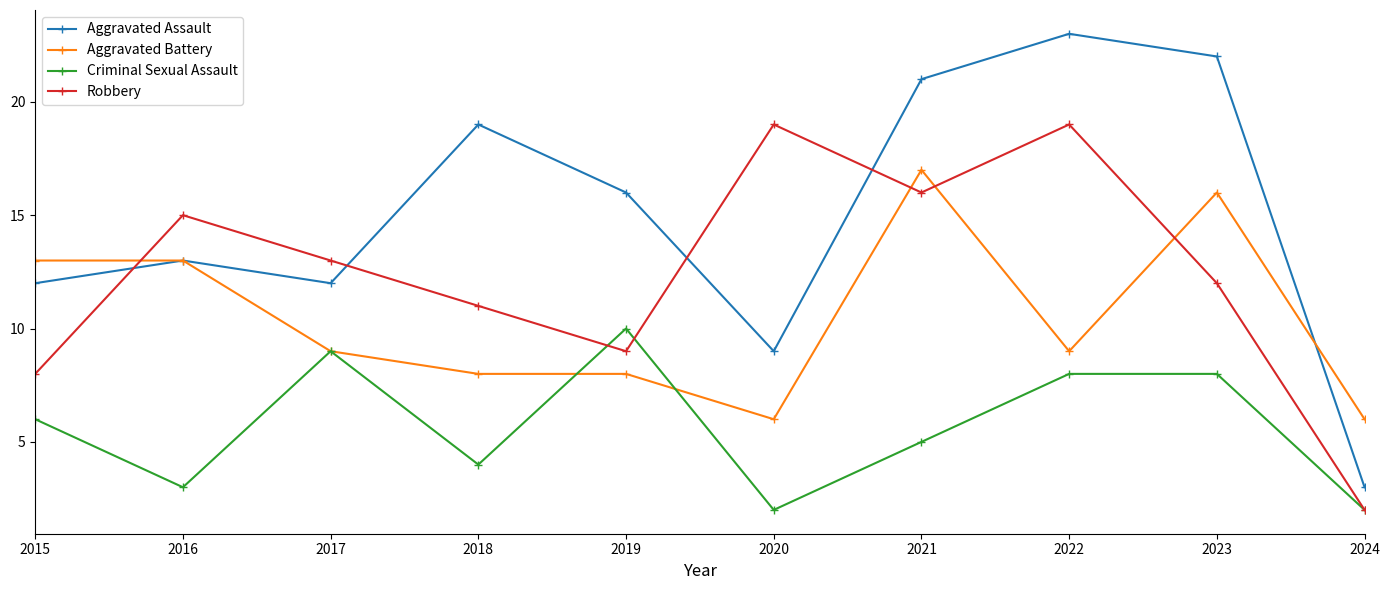

List the series in order of their overall mean, lowest first.

Criminal Sexual Assault, Aggravated Battery, Robbery, Aggravated Assault